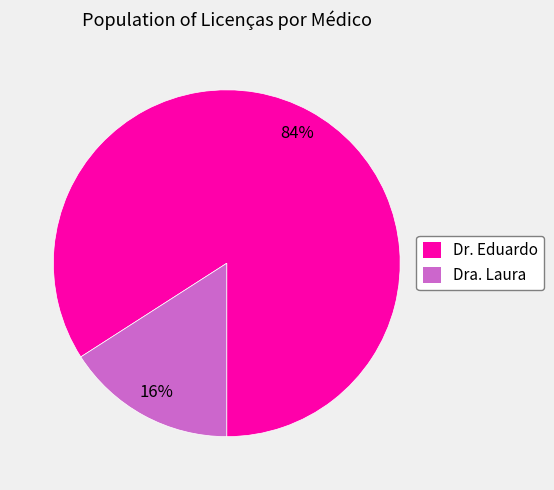

To the nearest percent, what portion does Dra. Laura represent?

16%